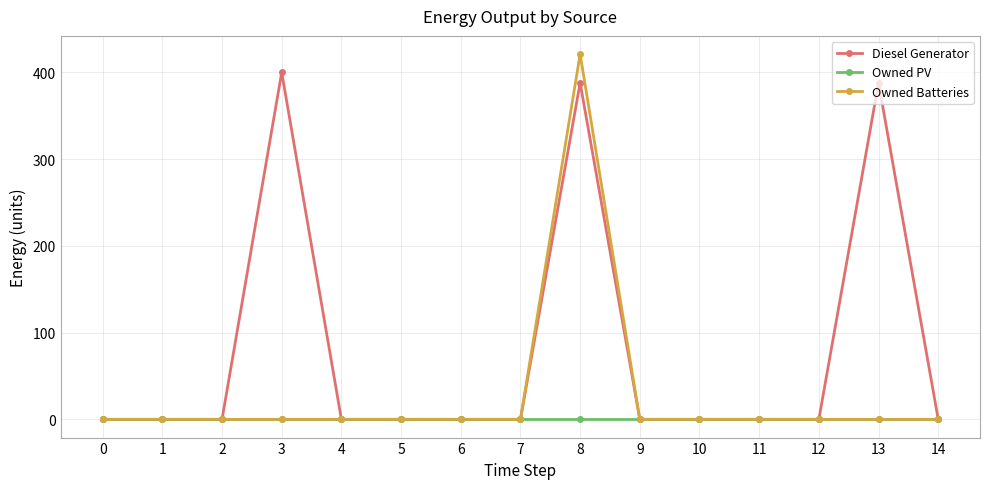

What is the spread (max minus min) of values at 8?

421